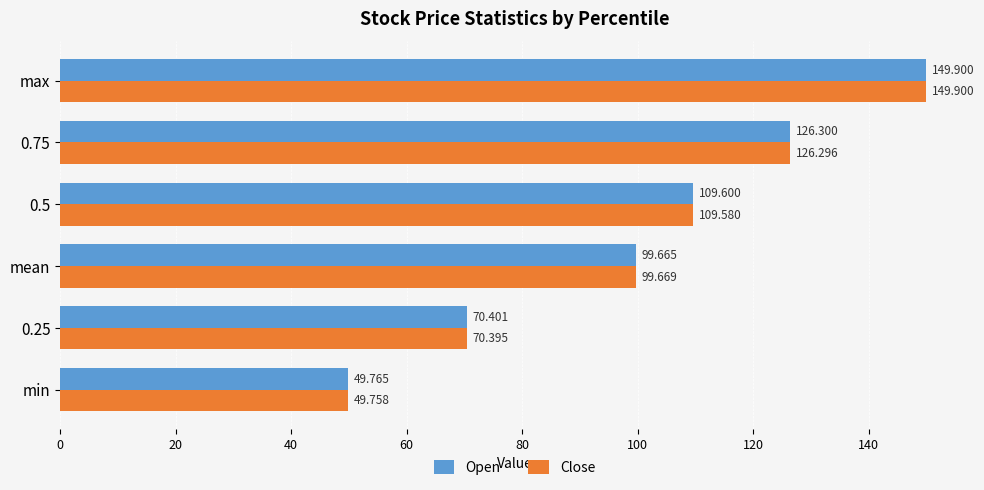

How many data points in Open are above 109?

3